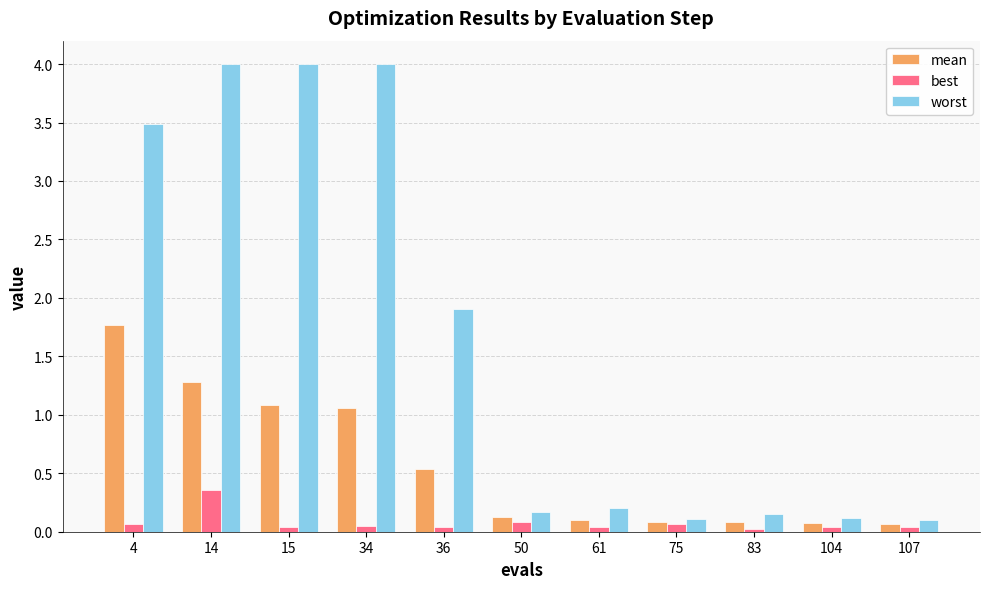

What is the sum of all mean values?

6.3